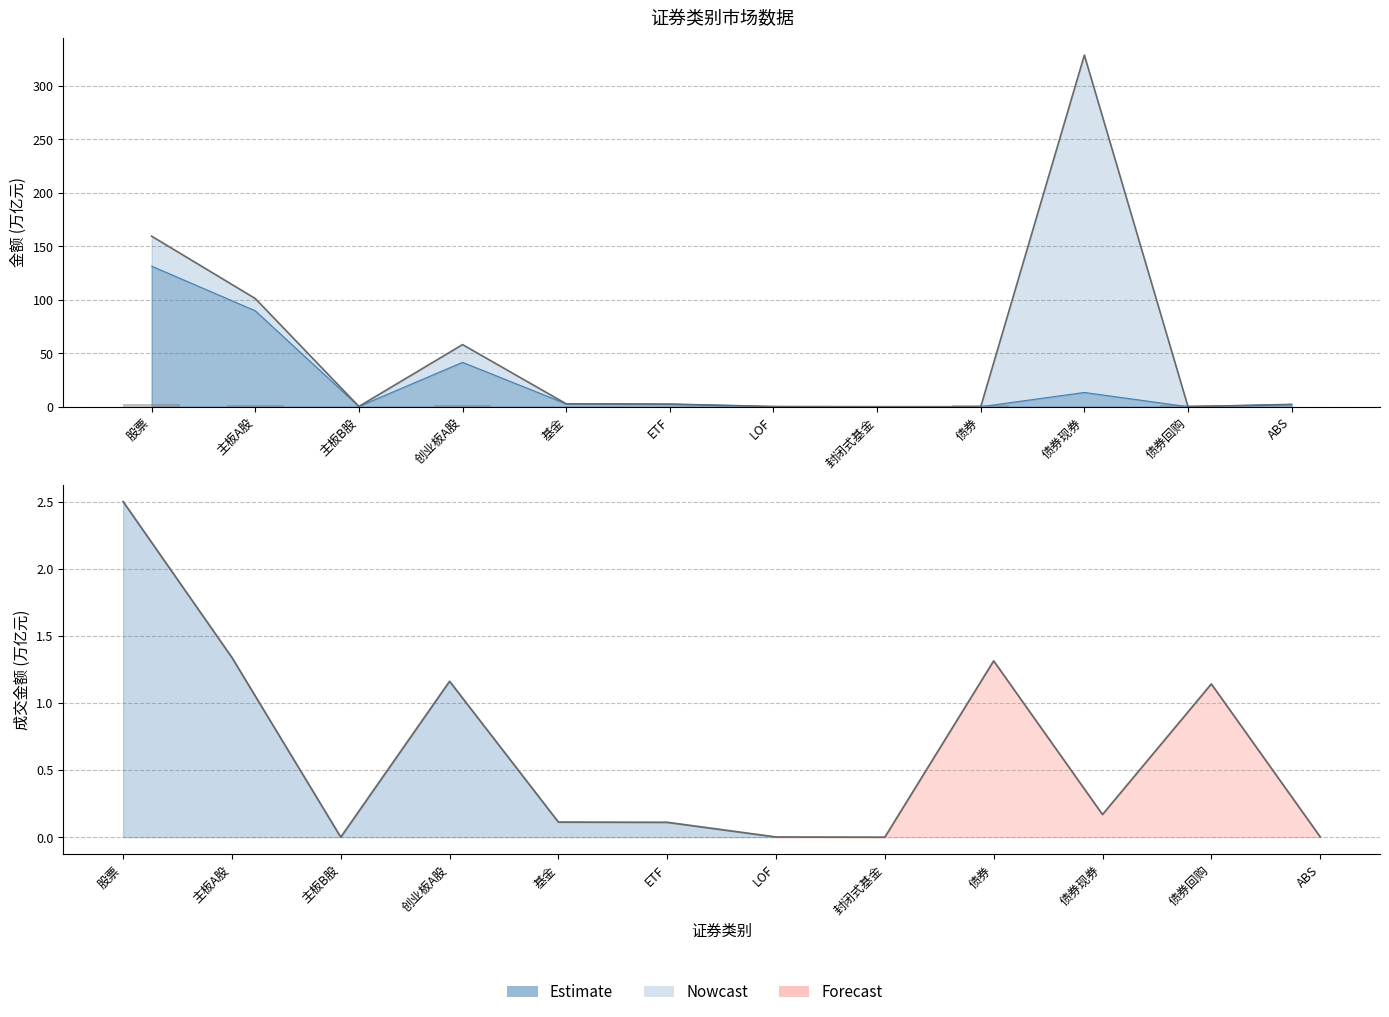

List the labels in order of value, smallest first.

封闭式基金, 主板B股, LOF, ABS, ETF, 基金, 债券现券, 债券回购, 创业板A股, 债券, 主板A股, 股票